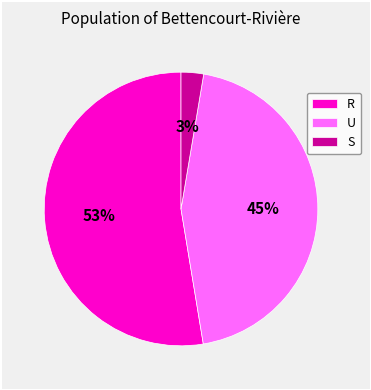

To the nearest percent, what percentage of the pie is S?

3%